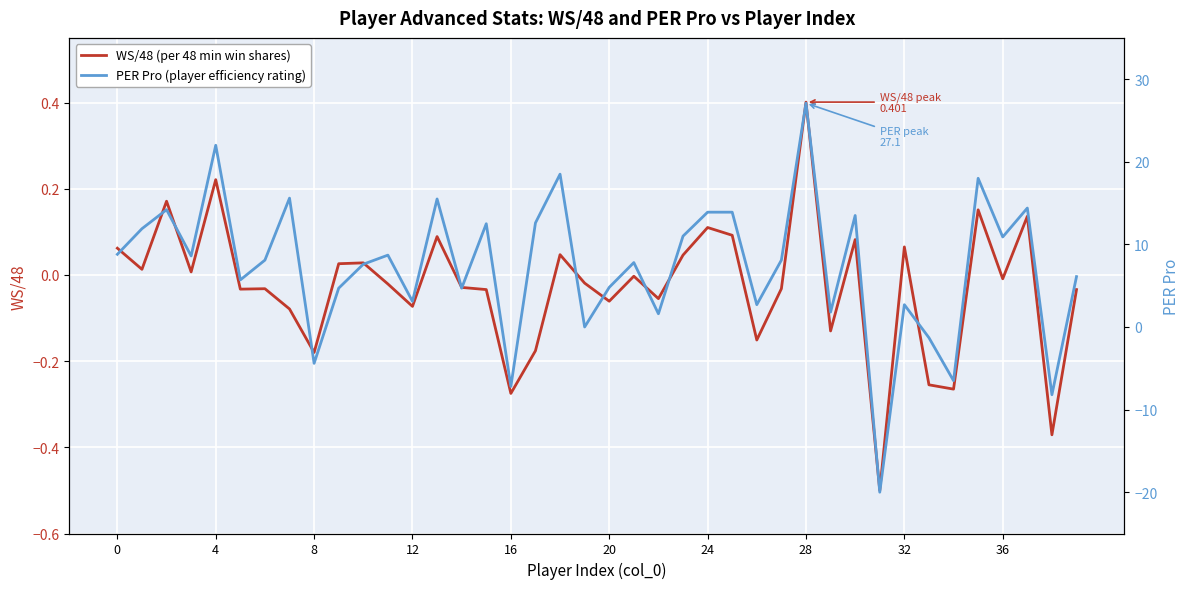

Which category has the highest value in the WS/48 (per 48 min win shares) series?

28